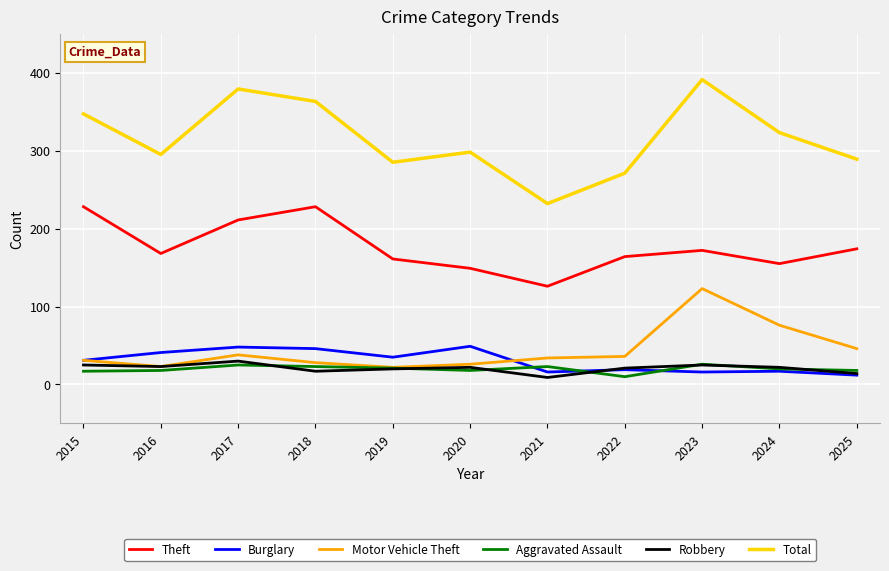

Rank the series at 2017 from lowest to highest value.

Aggravated Assault, Robbery, Motor Vehicle Theft, Burglary, Theft, Total